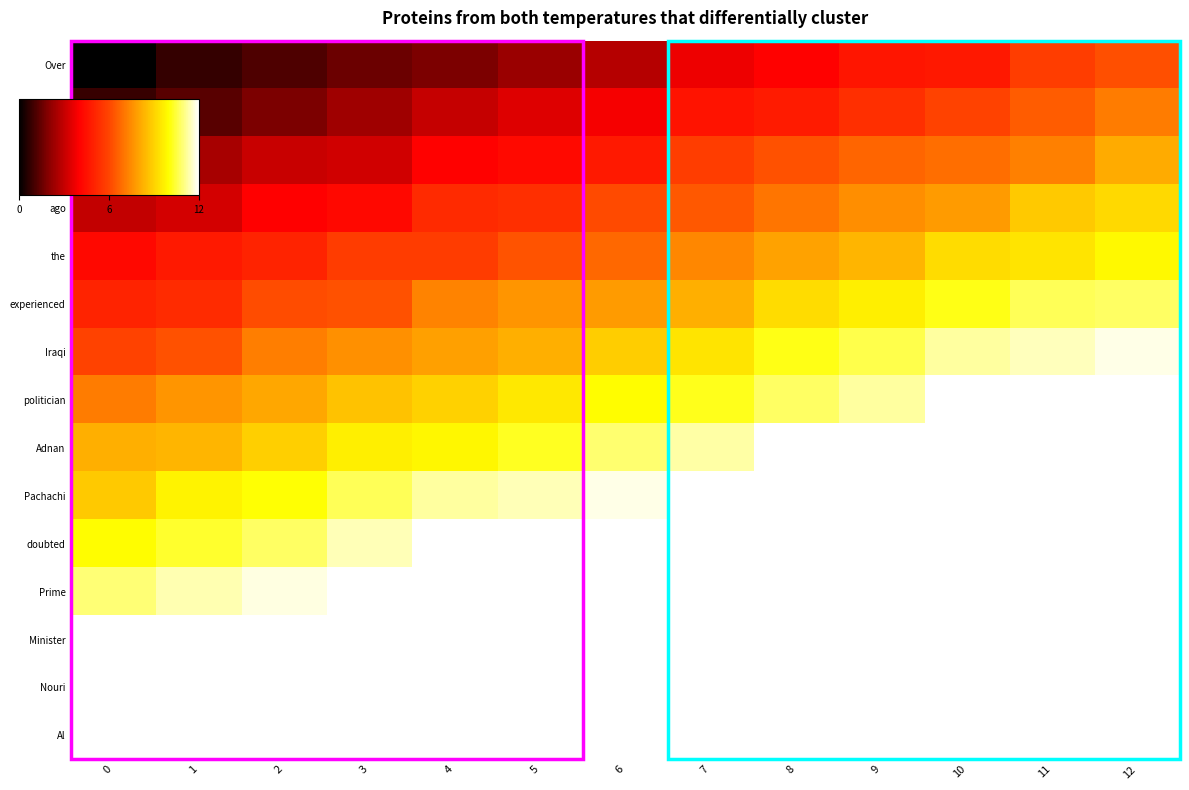

Between 8 and 2, which is larger?

8